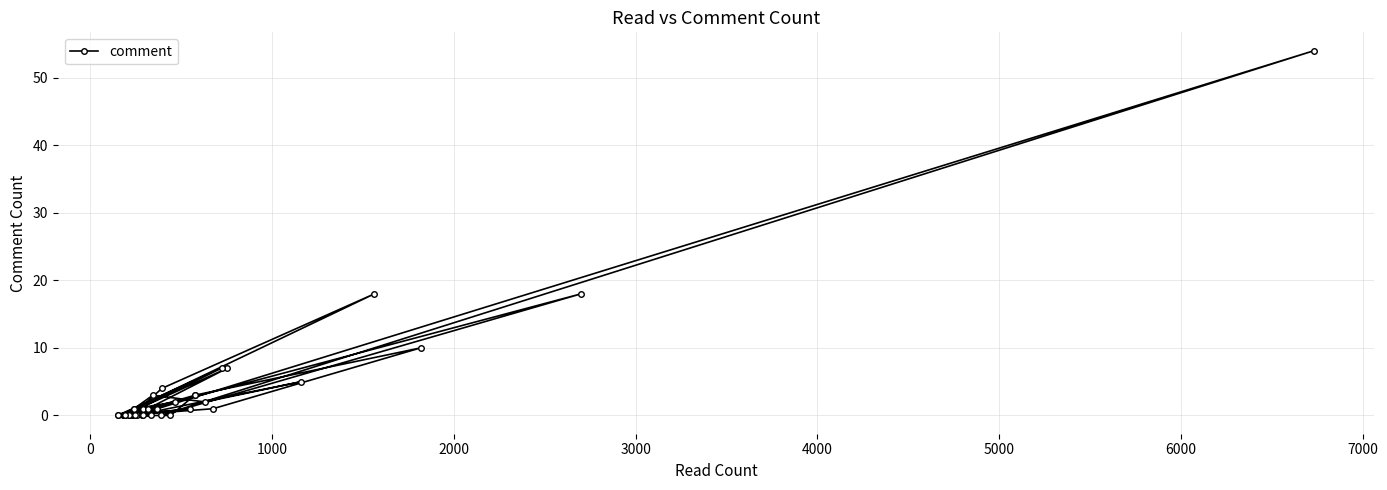

True or false: the data has more than 2 interior local peaks.

True